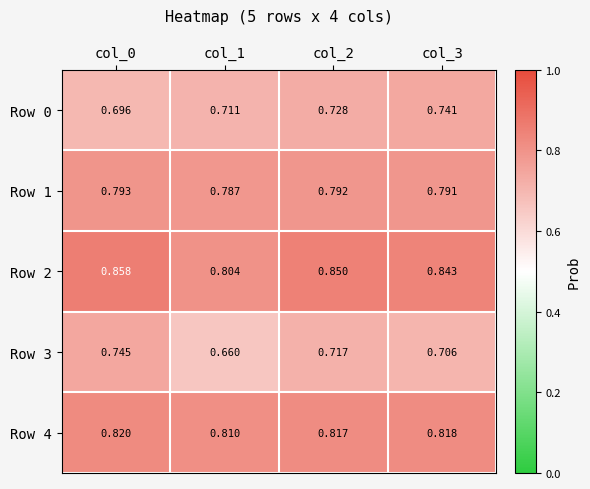

Is the value of Row 3 at col_0 greater than the value of Row 2 at col_2?

No